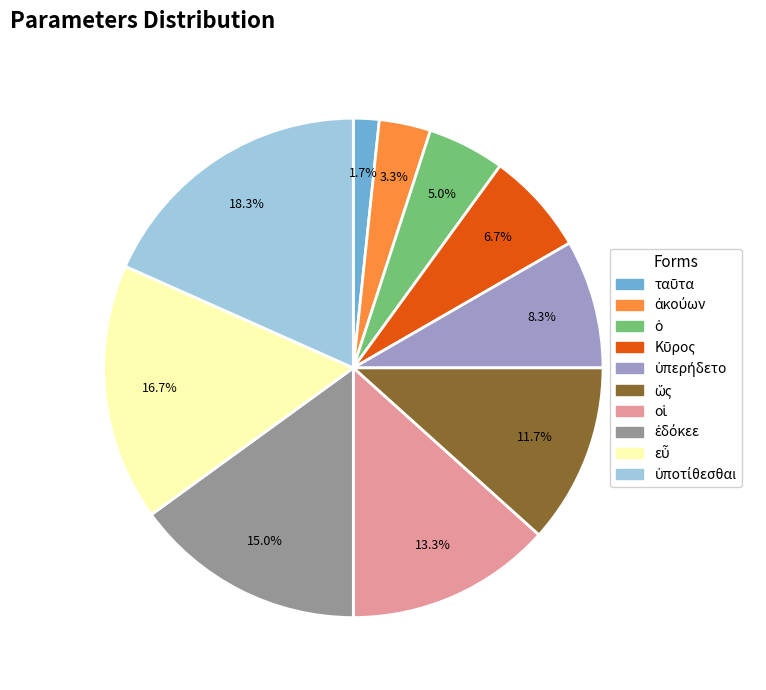

Does any single category account for the majority?

No